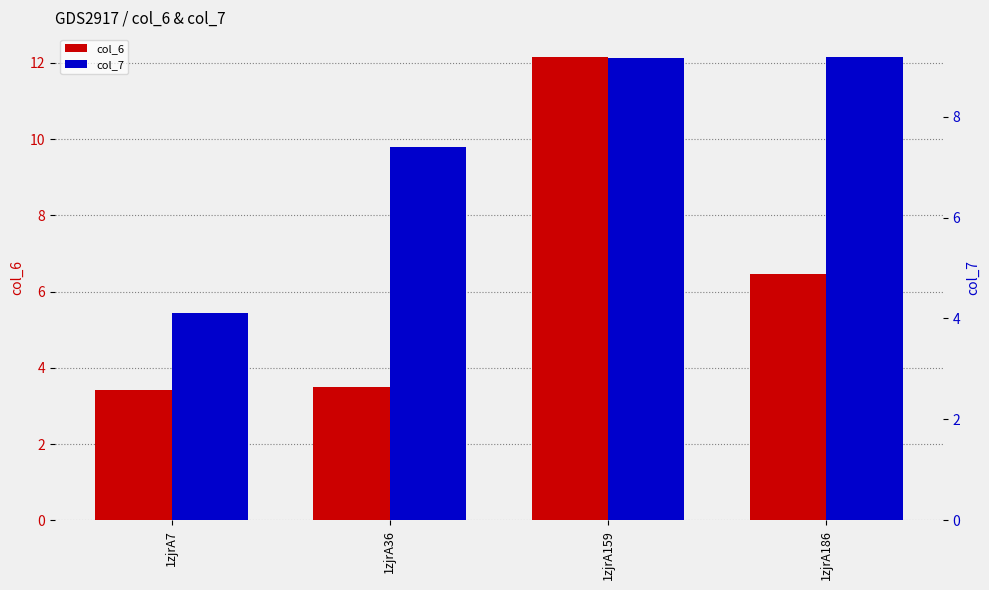

Reading left to right, extract all data points from this chart.

col_6: 1zjrA7=3.4	1zjrA36=3.5	1zjrA159=12.1	1zjrA186=6.5
col_7: 1zjrA7=4.1	1zjrA36=7.4	1zjrA159=9.2	1zjrA186=9.2